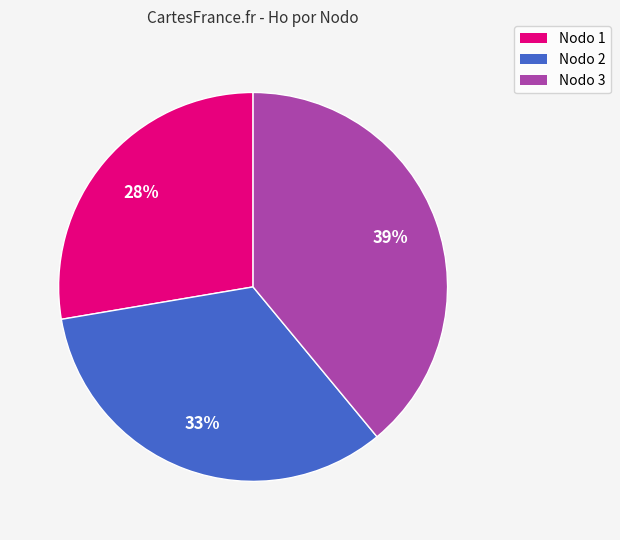

To the nearest percent, what is the difference between the largest and smallest slice percentages?

11%